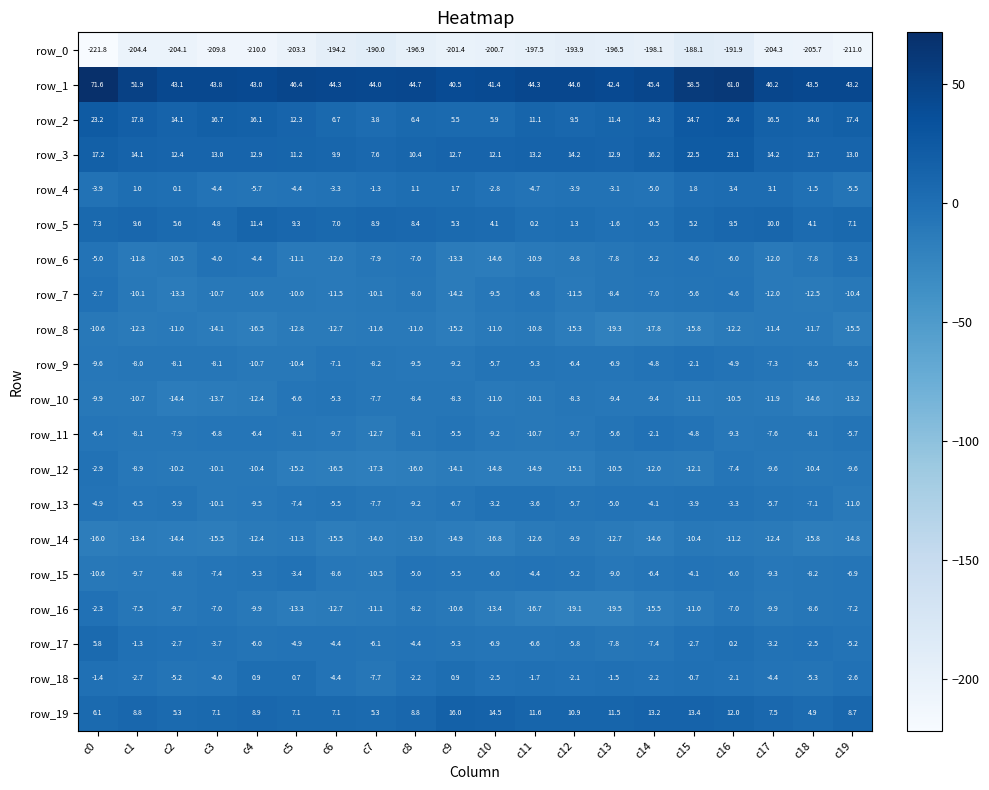

Is it true that row_7 equals -6.9 at c12?

False